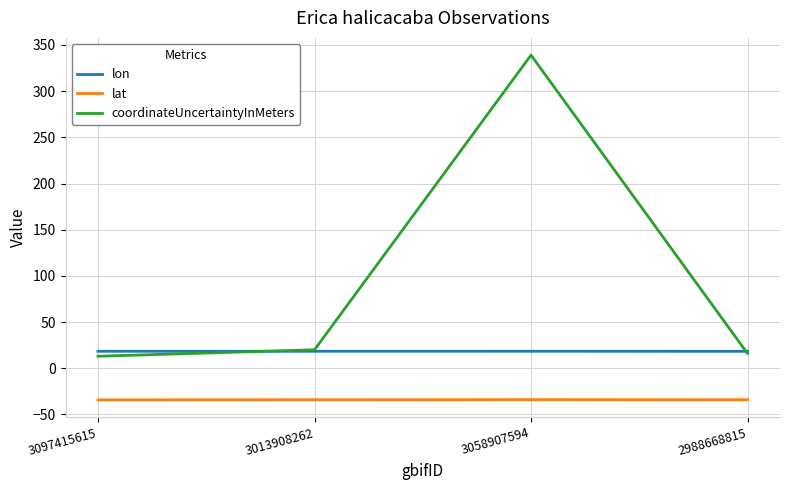

What is the difference between the maximum and minimum values in the lon series?

0.1